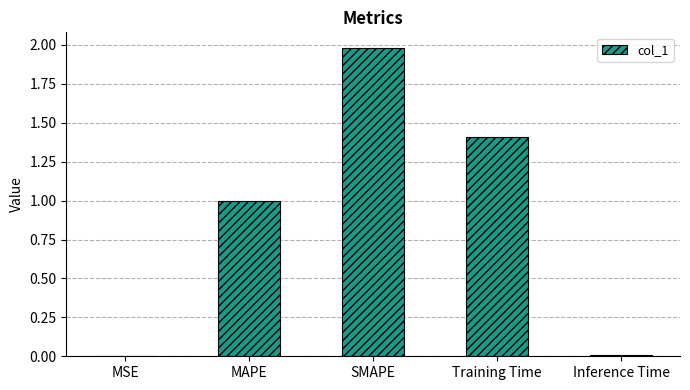

What is the change in value from MAPE to SMAPE?

+1.0